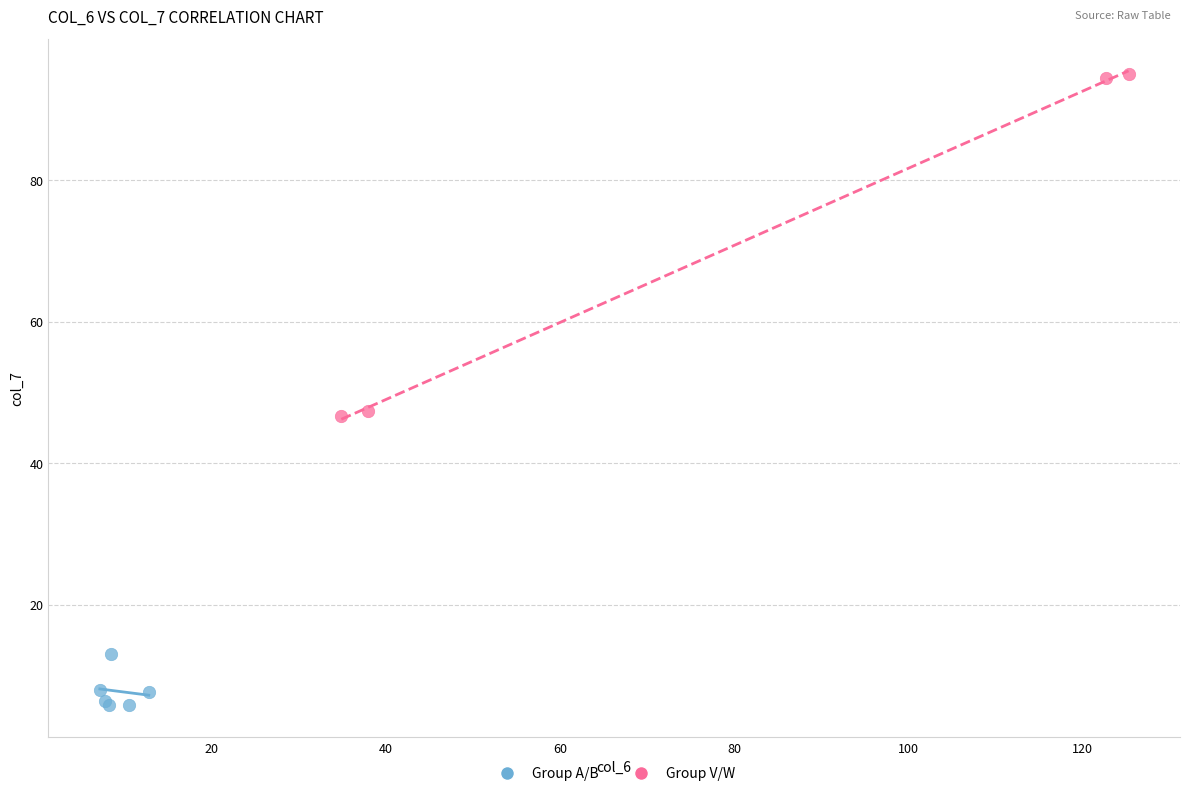

Which series reaches the maximum Y coordinate?

Group V/W